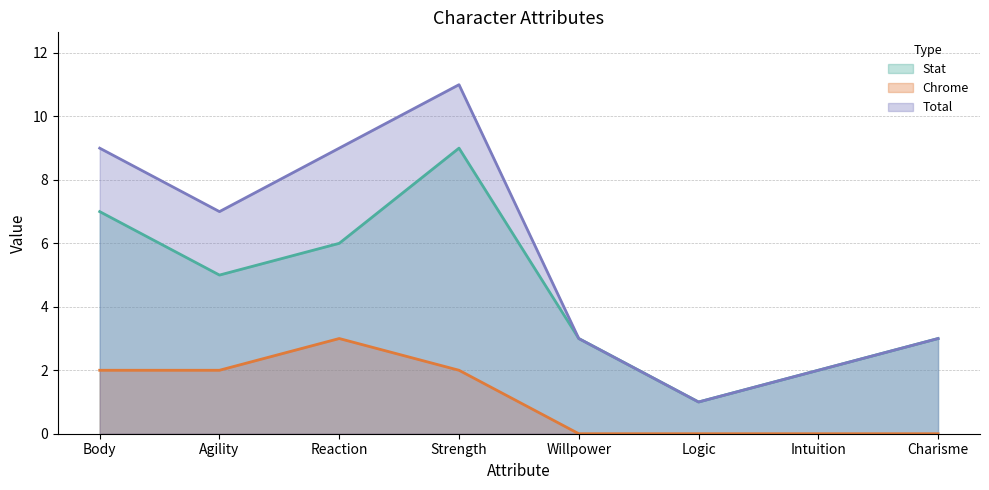

How many lines are shown in the chart?

3